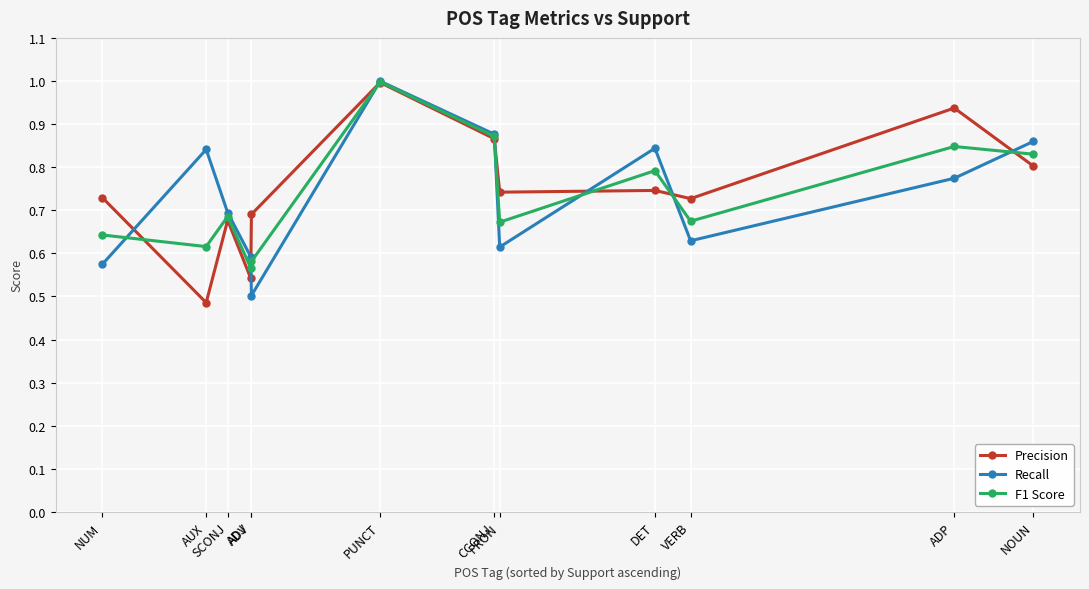

What is the maximum value for Precision?

1.0